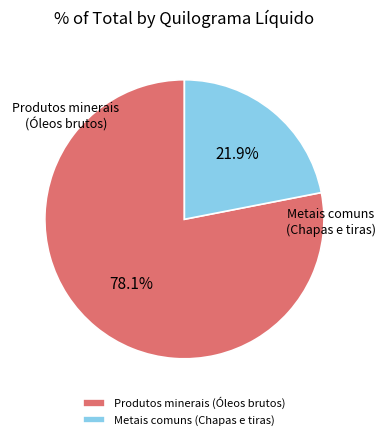

The Metais comuns (Chapas e tiras) slice represents 22% of the pie. True or false?

True